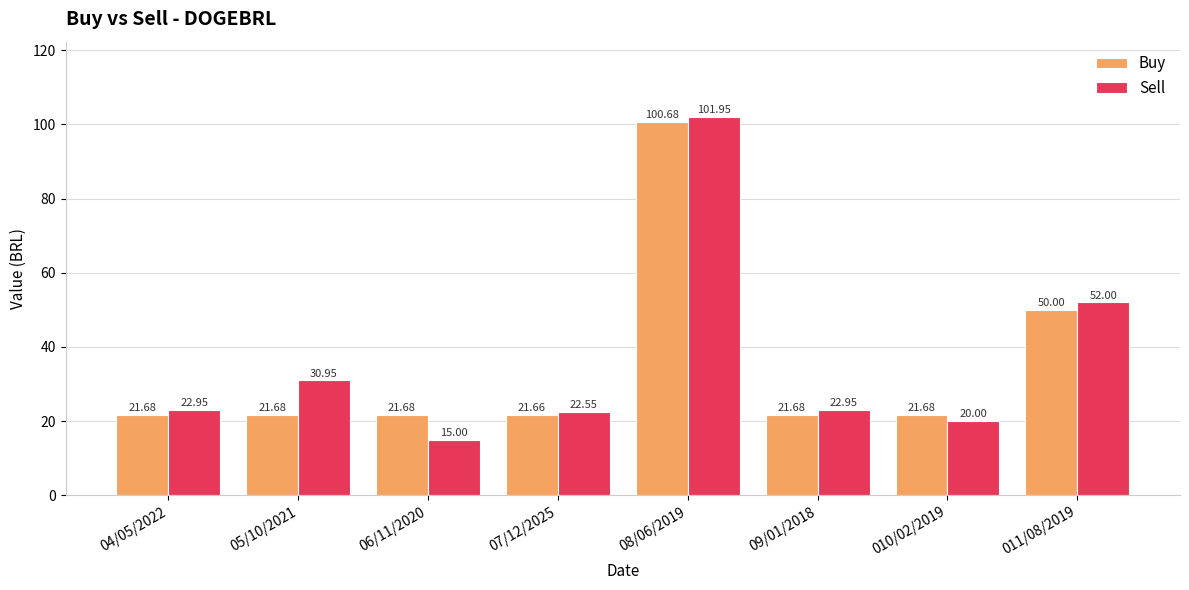

Count the number of categories in the chart.

8